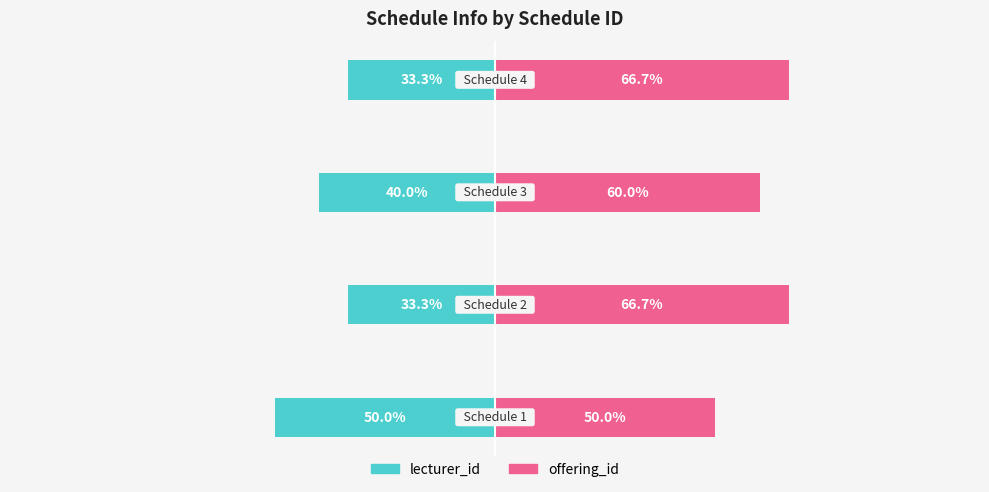

Which series changed the most between −125 and −50?

lecturer_id